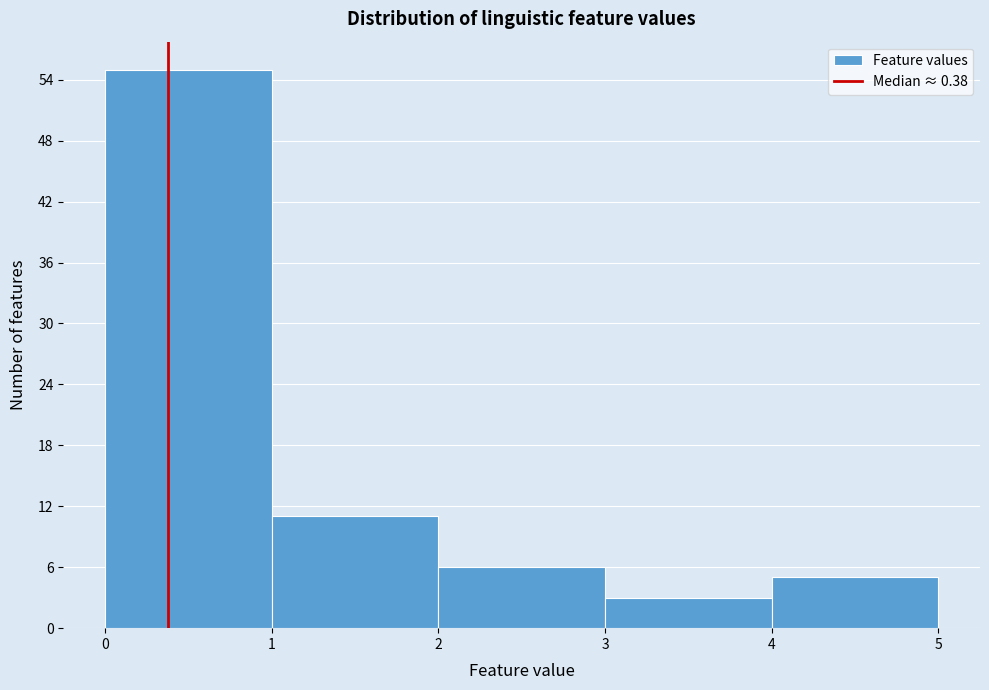

How tall is the bar that spans 0 to 1 on the x-axis? The values are not printed on the chart, so give them approximately, as read against the axis.

55